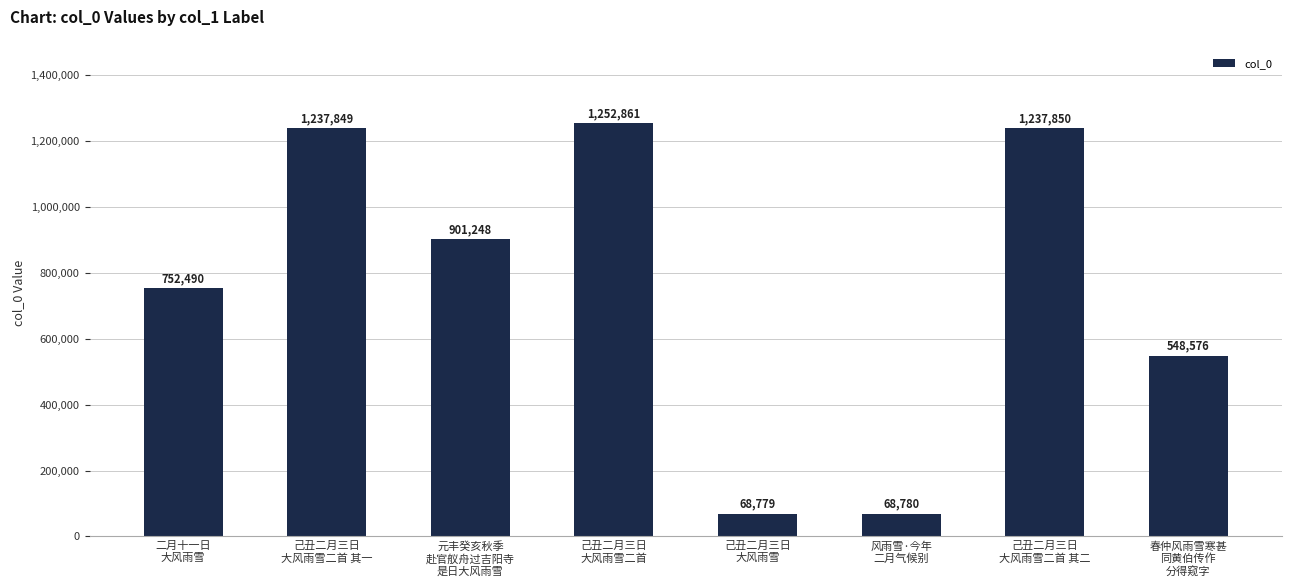

Count the number of categories in the chart.

8